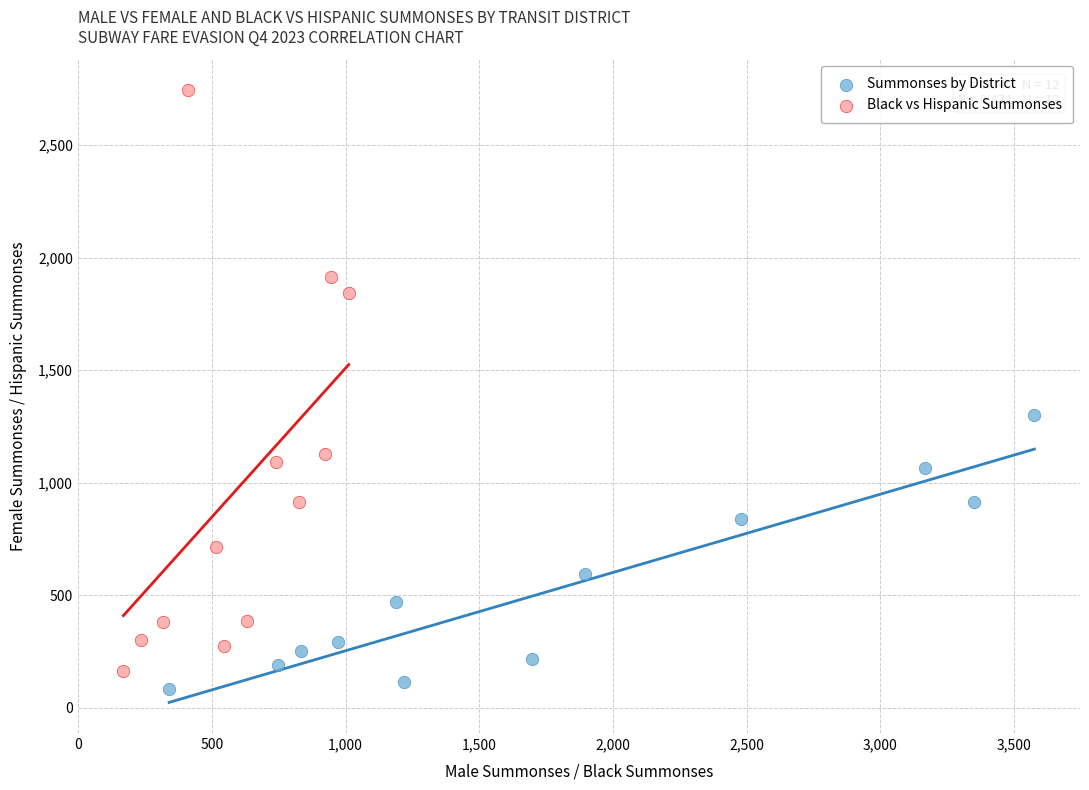

Which series contains the lowest Y value?

Summonses by District